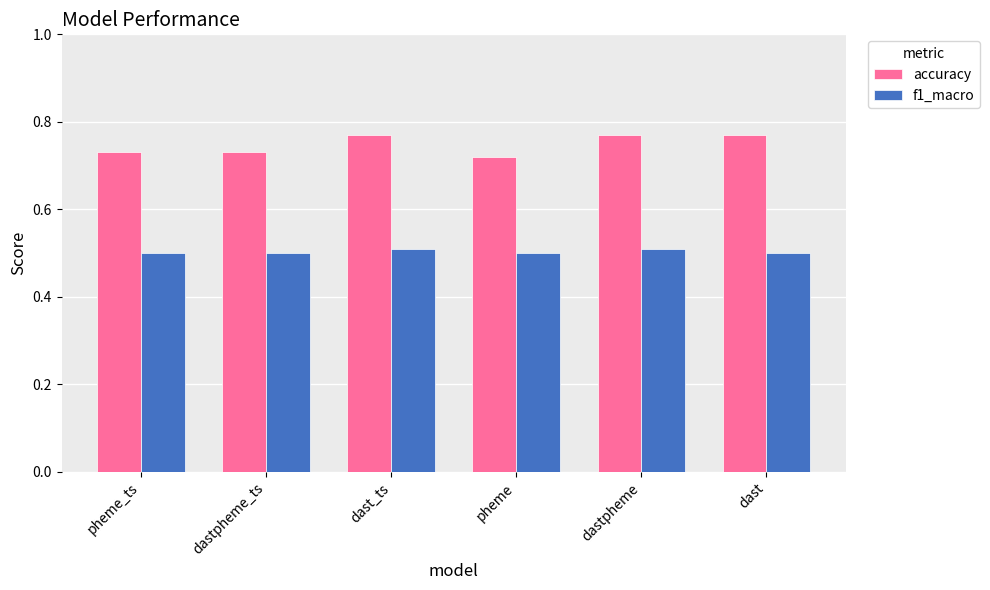

At how many categories does at least one series exceed 0?

6